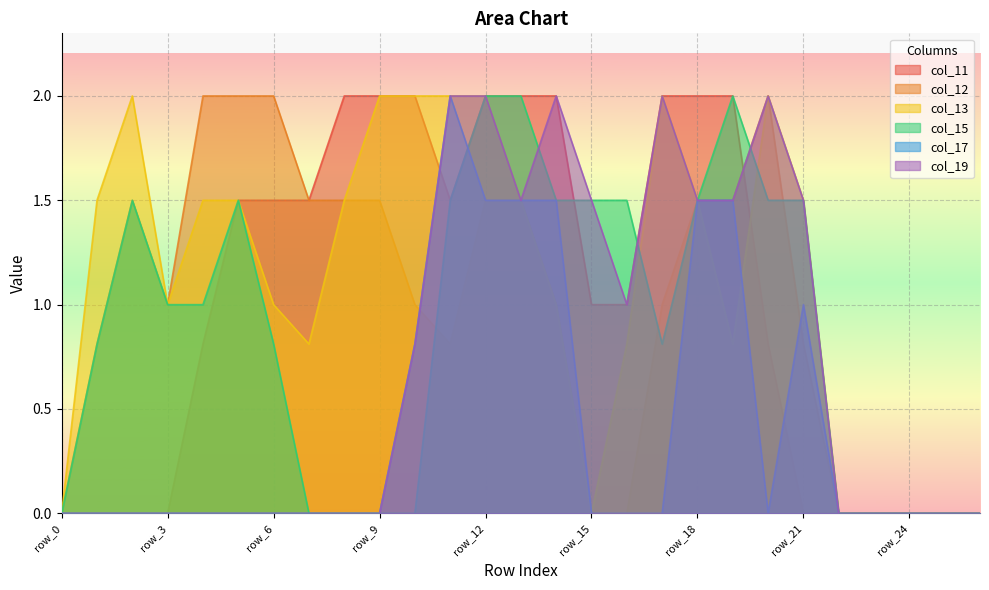

Where is col_15 nearest to the value 1?

row_3